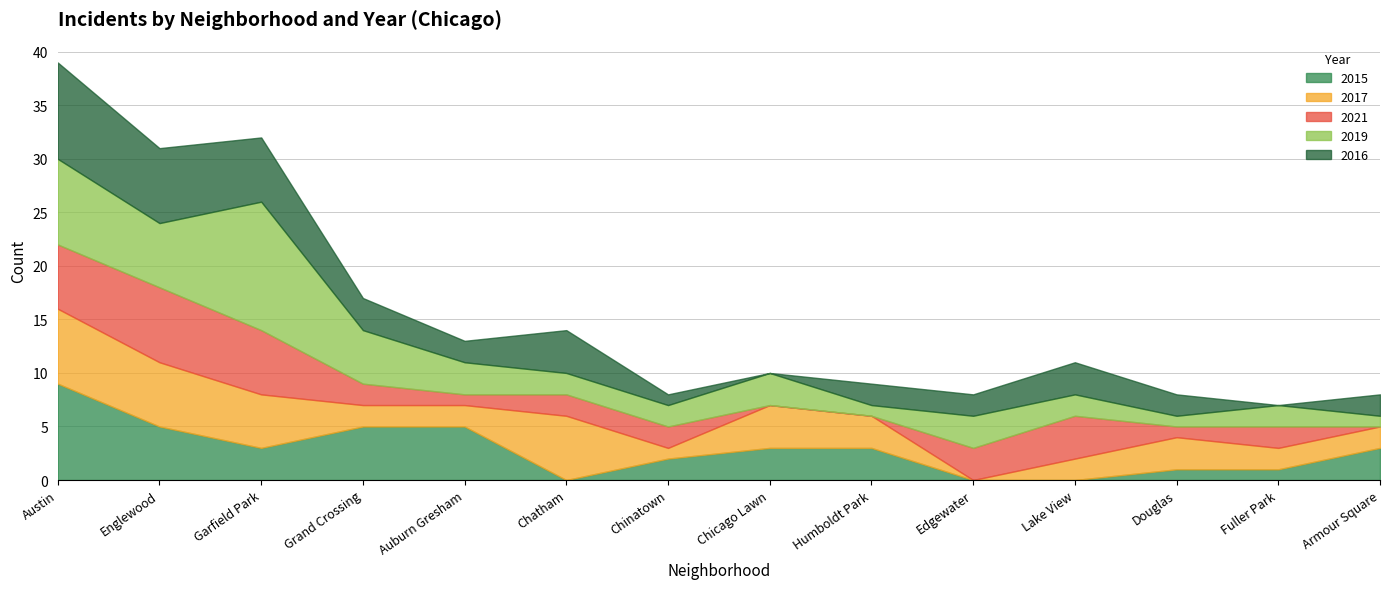

True or false: 2015 has a value of 3 at Garfield Park.

True